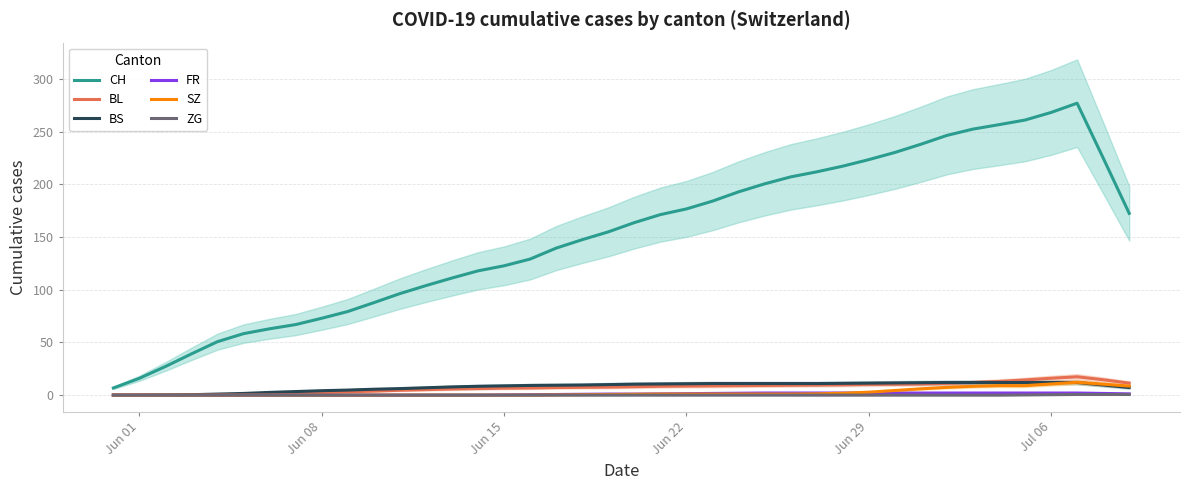

Reading right to left, extract all data points from this chart.

CH: 172.6	225.2	277.2	268.4	261.2	256.8	252.6	246.6	238.2	230.4	223.6	217.4	212.0	207.2	200.6	193.0	184.2	176.8	171.4	163.8	155.0	147.6	139.6	129.2	122.8	118.0	111.2	104.0	96.4	87.8	79.4	73.0	67.0	63.0	58.4	50.8	39.2	27.2	16.0	6.8
BL: 11.4	14.6	17.4	16.0	14.4	13.0	12.0	11.2	10.6	10.4	10.2	9.8	9.6	9.4	9.2	9.0	8.8	8.6	8.4	8.0	7.6	7.4	7.2	6.8	6.6	6.2	5.8	5.2	4.6	3.8	3.2	2.4	1.6	1.0	0.6	0.2	0.0	0.0	0.0	0.0
BS: 7.2	9.6	12.0	12.0	12.0	12.0	12.0	12.0	11.8	11.6	11.4	11.2	11.0	11.0	11.0	11.0	11.0	10.8	10.6	10.4	10.0	9.6	9.4	9.2	8.8	8.4	7.8	7.0	6.2	5.6	4.8	4.2	3.4	2.6	1.6	1.0	0.4	0.2	0.0	0.0
FR: 1.2	1.6	2.0	2.0	2.0	2.0	2.0	2.0	2.0	2.0	2.0	2.0	2.0	2.0	2.0	1.8	1.6	1.4	1.2	1.0	1.0	0.8	0.6	0.4	0.2	0.0	0.0	0.0	0.0	0.0	0.0	0.0	0.0	0.0	0.0	0.0	0.0	0.0	0.0	0.0
SZ: 8.6	10.4	12.2	10.6	9.0	9.0	8.4	7.4	6.0	4.4	2.8	1.8	1.2	1.0	1.0	1.0	1.0	1.0	1.0	0.8	0.6	0.4	0.2	0.0	0.0	0.0	0.0	0.0	0.0	0.0	0.0	0.0	0.0	0.0	0.0	0.0	0.0	0.0	0.0	0.0
ZG: 0.6	0.6	0.6	0.4	0.2	0.0	0.0	0.0	0.0	0.0	0.0	0.0	0.0	0.0	0.0	0.0	0.0	0.0	0.0	0.0	0.0	0.0	0.0	0.0	0.0	0.0	0.0	0.0	0.0	0.0	0.0	0.0	0.0	0.0	0.0	0.0	0.0	0.0	0.0	0.0